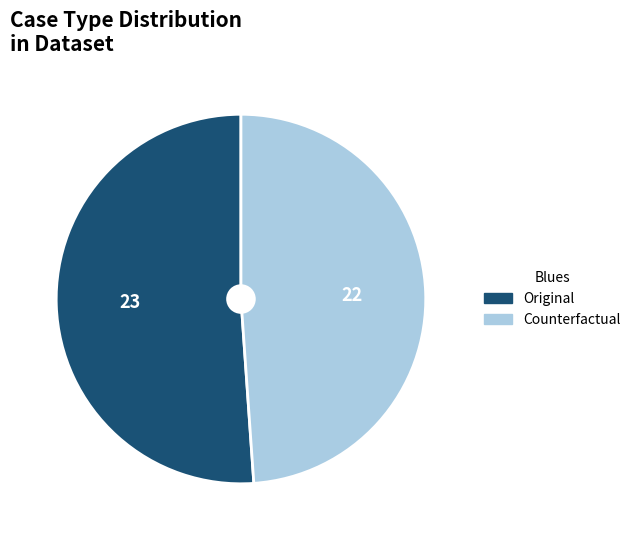

Does Original represent more than half of the total?

Yes